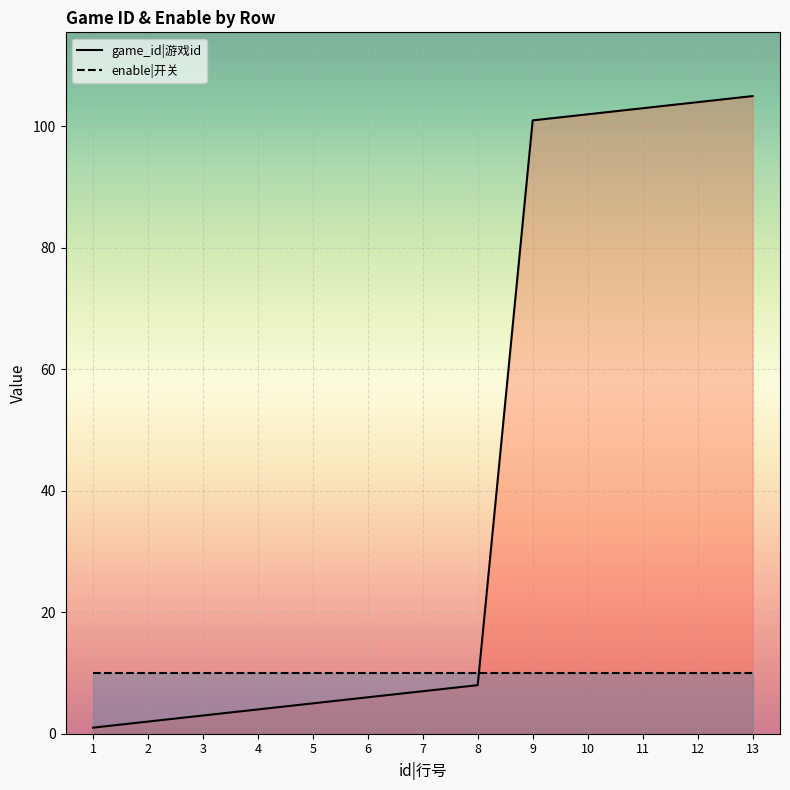

Is it true that the value at 7 is 4?

False